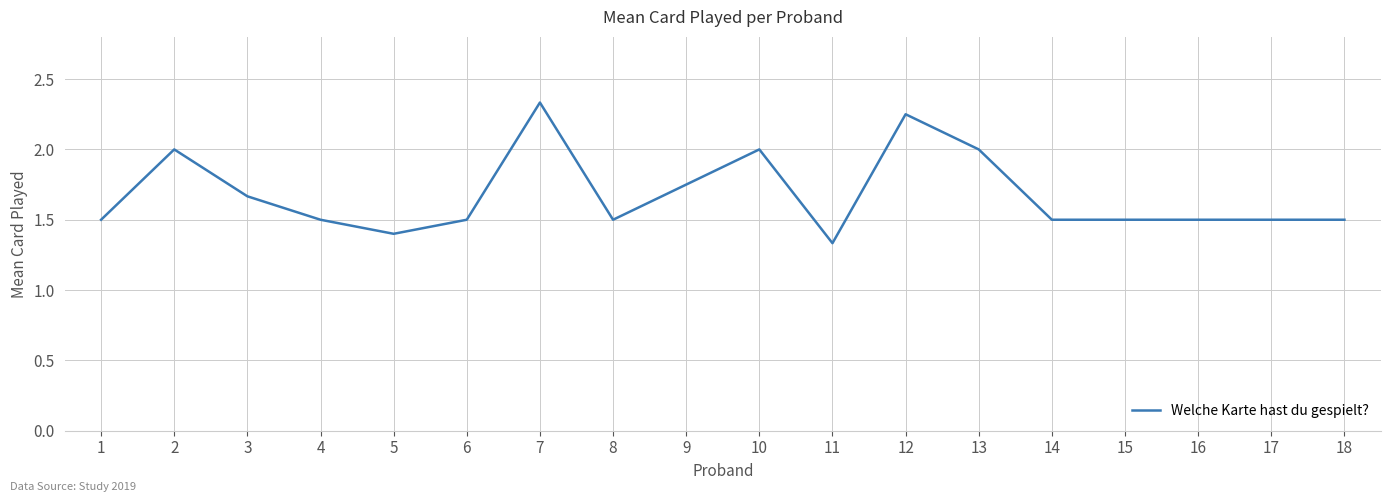

The chart shows a value of 2.0 at 13. True or false?

True